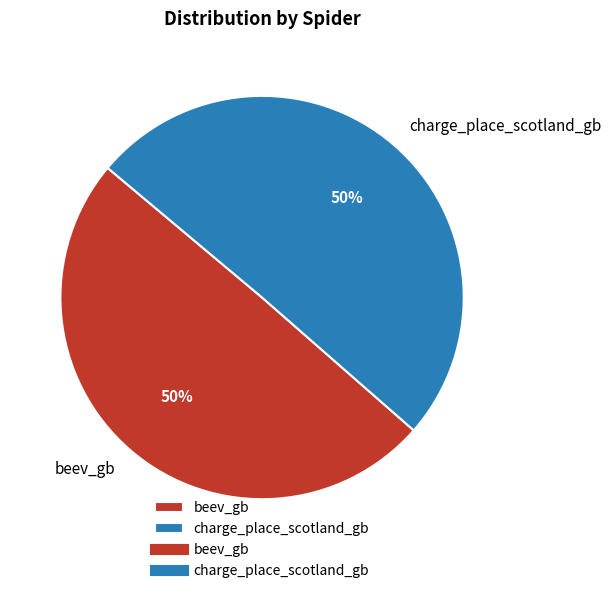

To the nearest percent, what is the average slice percentage?

50%